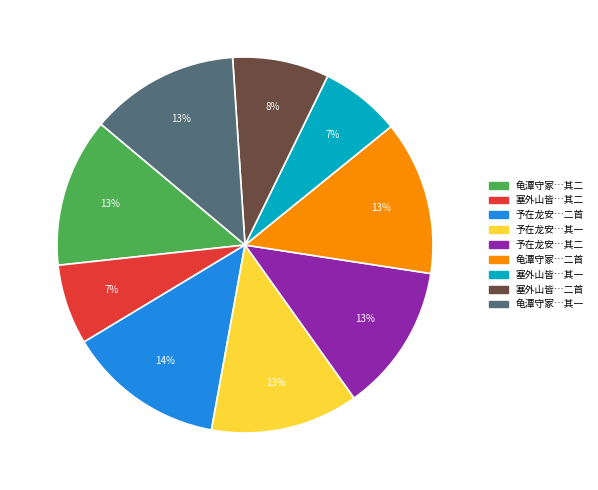

Is there any slice that represents more than half of the pie?

No